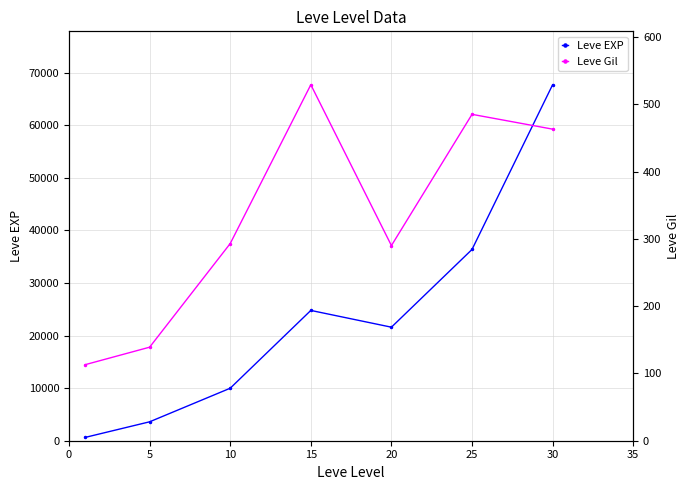

Is the value of Leve EXP at 5 greater than the value of Leve Gil at 5?

Yes